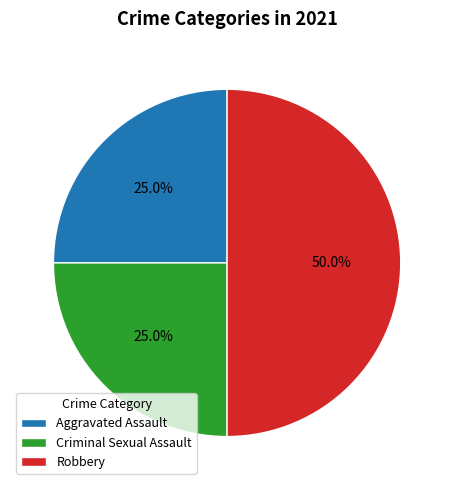

Is Criminal Sexual Assault the majority of the pie?

No